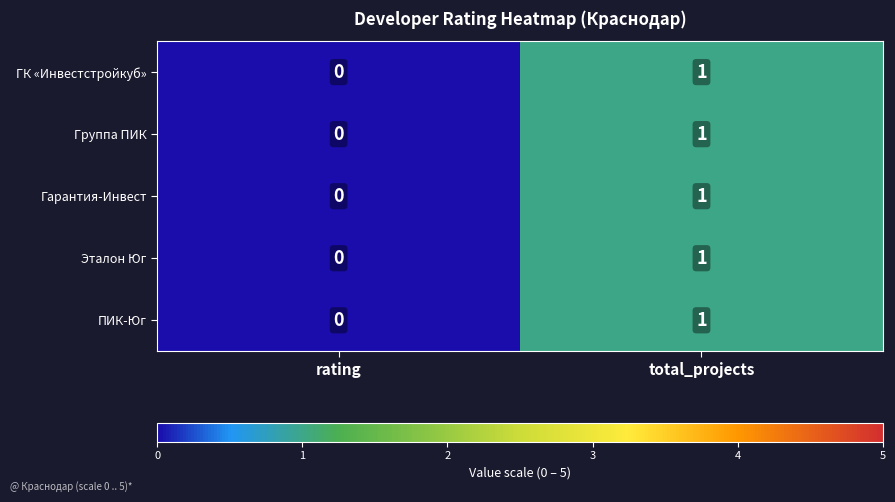

Is the value of Группа ПИК at rating greater than the value of Гарантия-Инвест at total_projects?

No